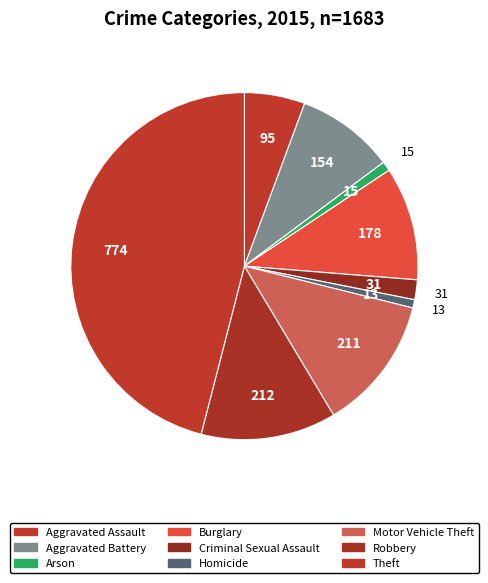

Approximately how many times larger is the value at Robbery compared to Homicide?

16.3